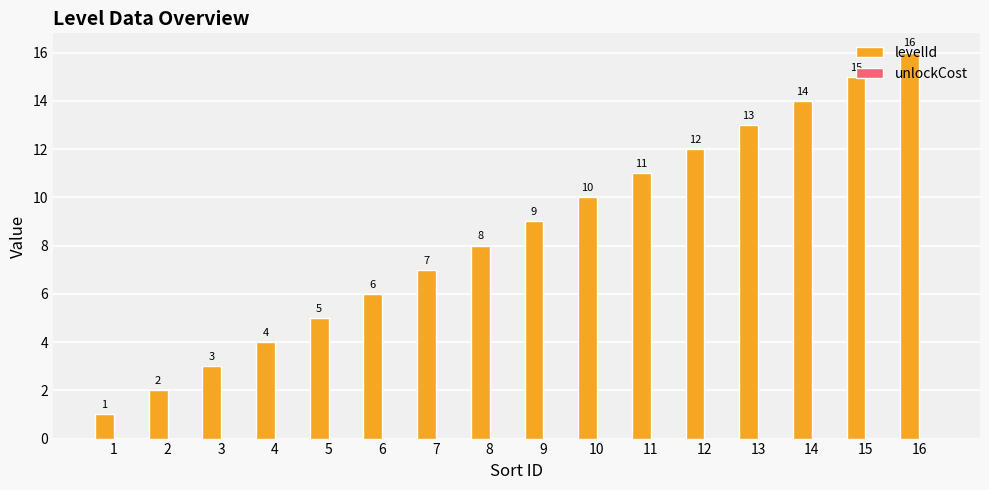

Between 3 and 16, which is larger?

16